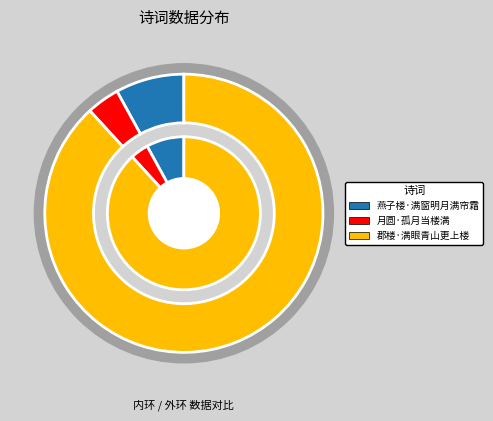

How many slices are in this pie chart?

3